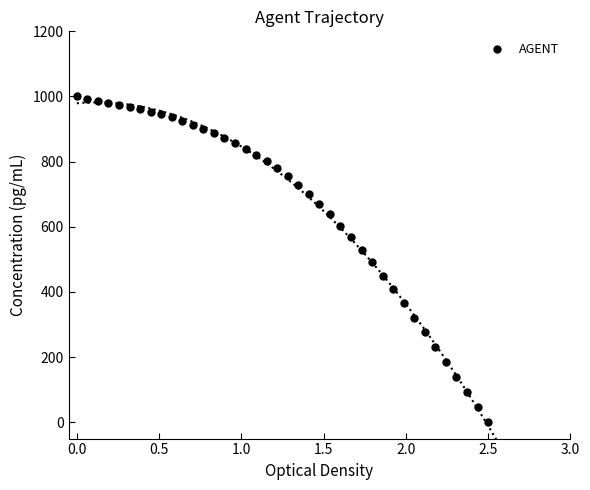

What is the range of Y values (max minus min)?

1000.0